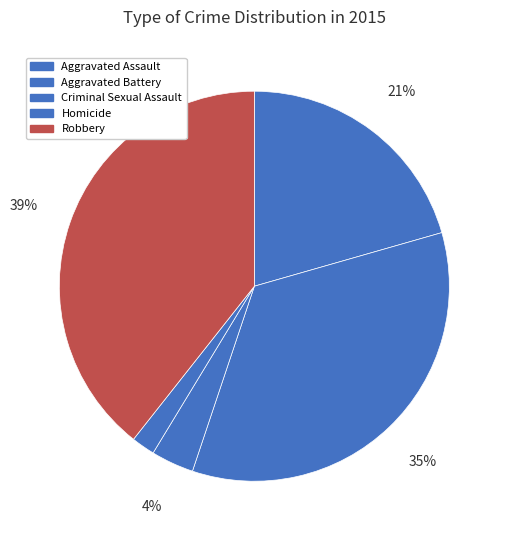

To the nearest percent, what is the difference between the Homicide and Criminal Sexual Assault slice percentages?

2%